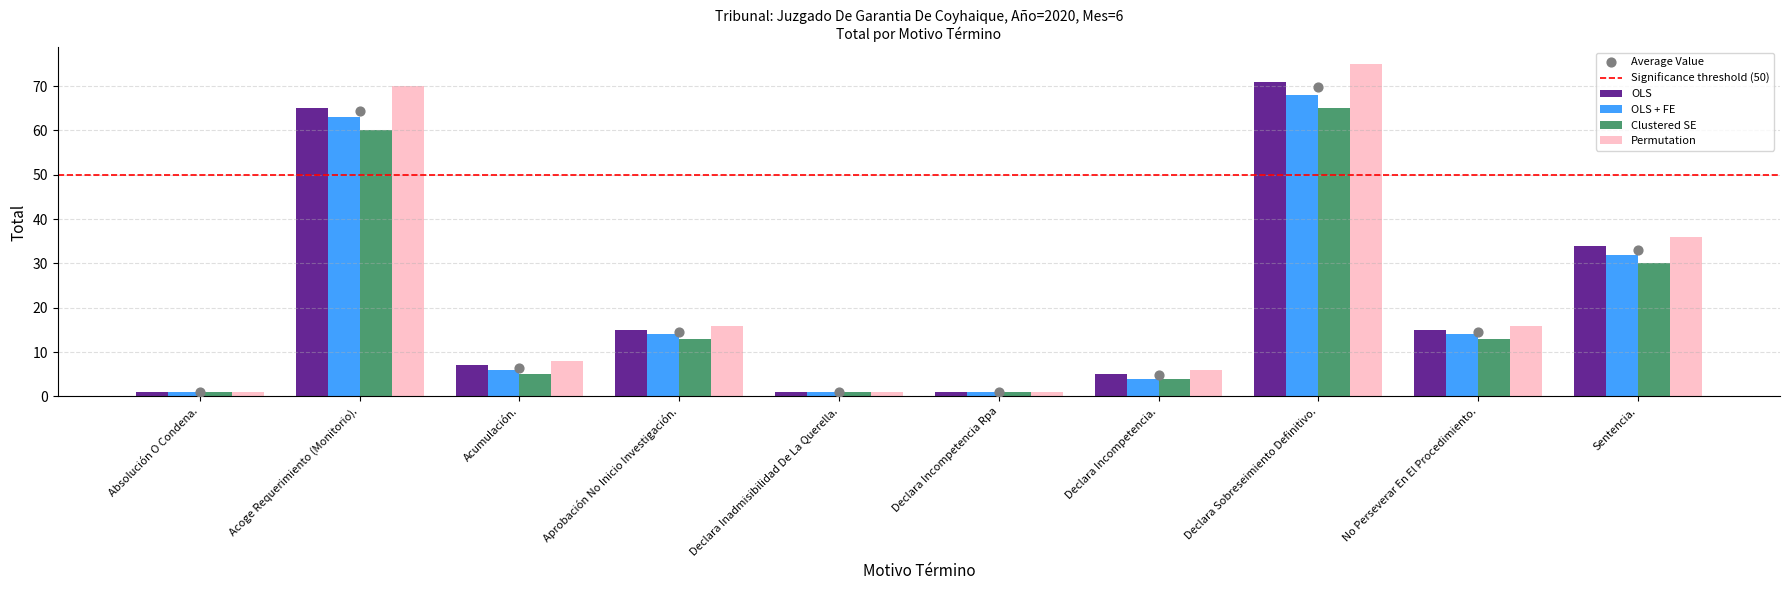

Which series contains the lowest Y value?

OLS